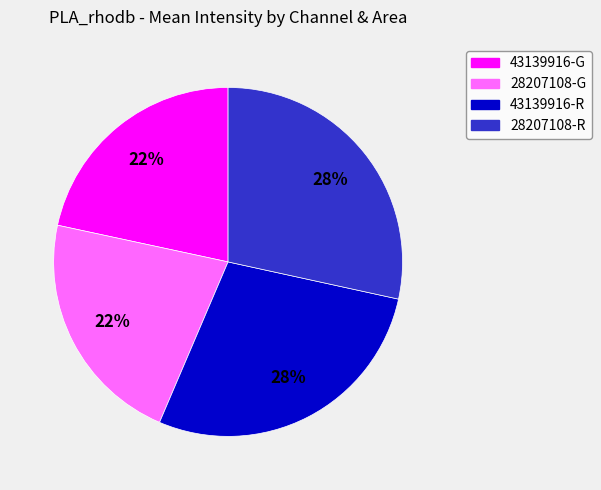

Between 43139916-G and 28207108-R, which is larger?

28207108-R